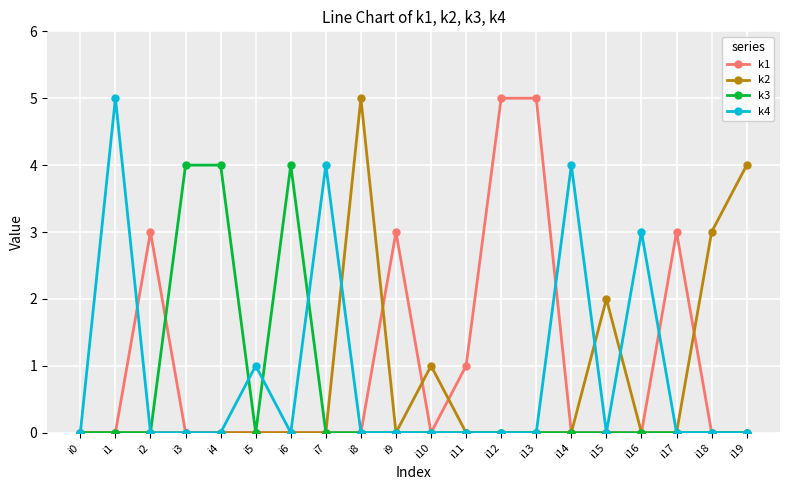

True or false: k3 has more than 0 interior local peaks.

True